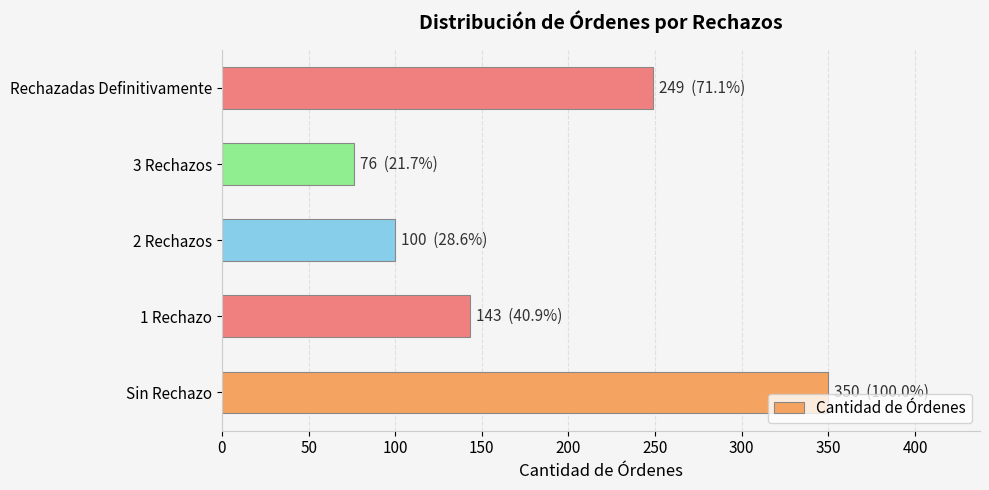

What is the minimum value shown in the chart?

76